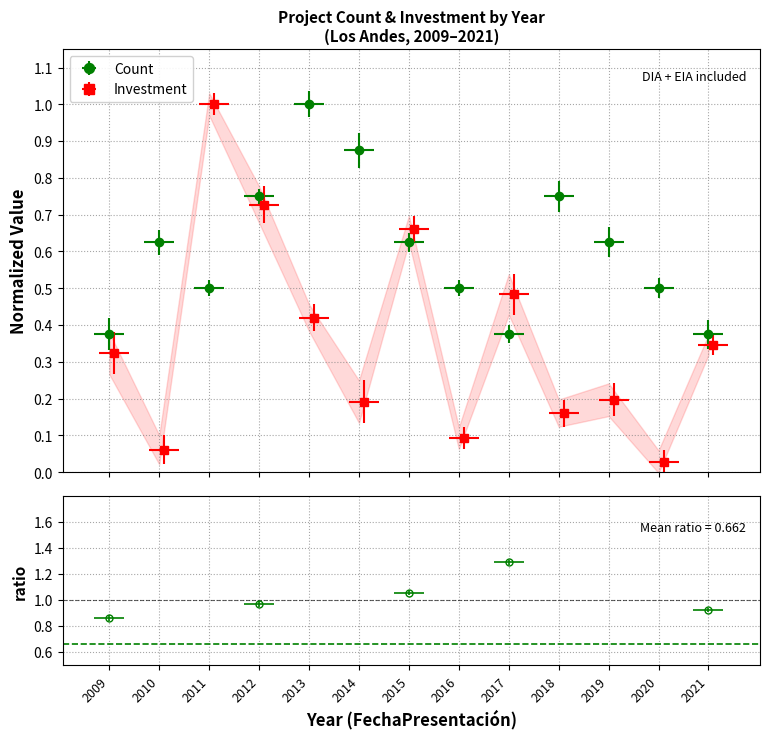

Reading left to right, what are all the values shown in this chart?

Count: 2009=0.4	2010=0.6	2011=0.5	2012=0.8	2013=1.0	2014=0.9	2015=0.6	2016=0.5	2017=0.4	2018=0.8	2019=0.6	2020=0.5	2021=0.4
Investment_MMU: 2009=0.3	2010=0.1	2011=1.0	2012=0.7	2013=0.4	2014=0.2	2015=0.7	2016=0.1	2017=0.5	2018=0.2	2019=0.2	2020=0.0	2021=0.3